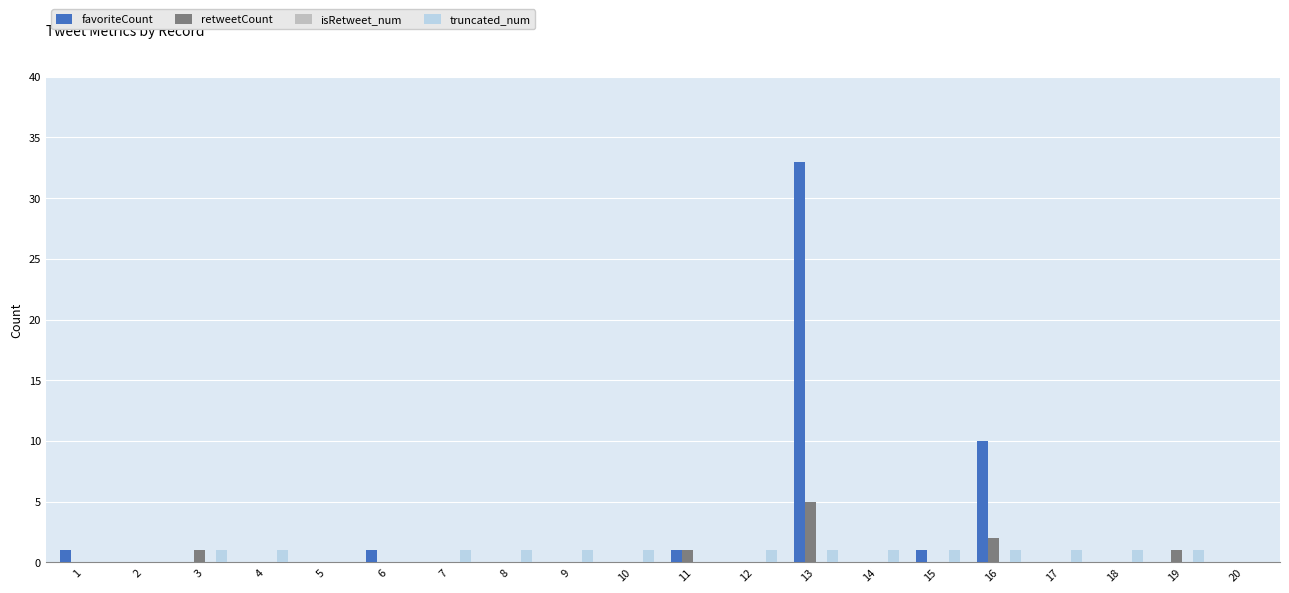

What is the sum of all favoriteCount values?

47